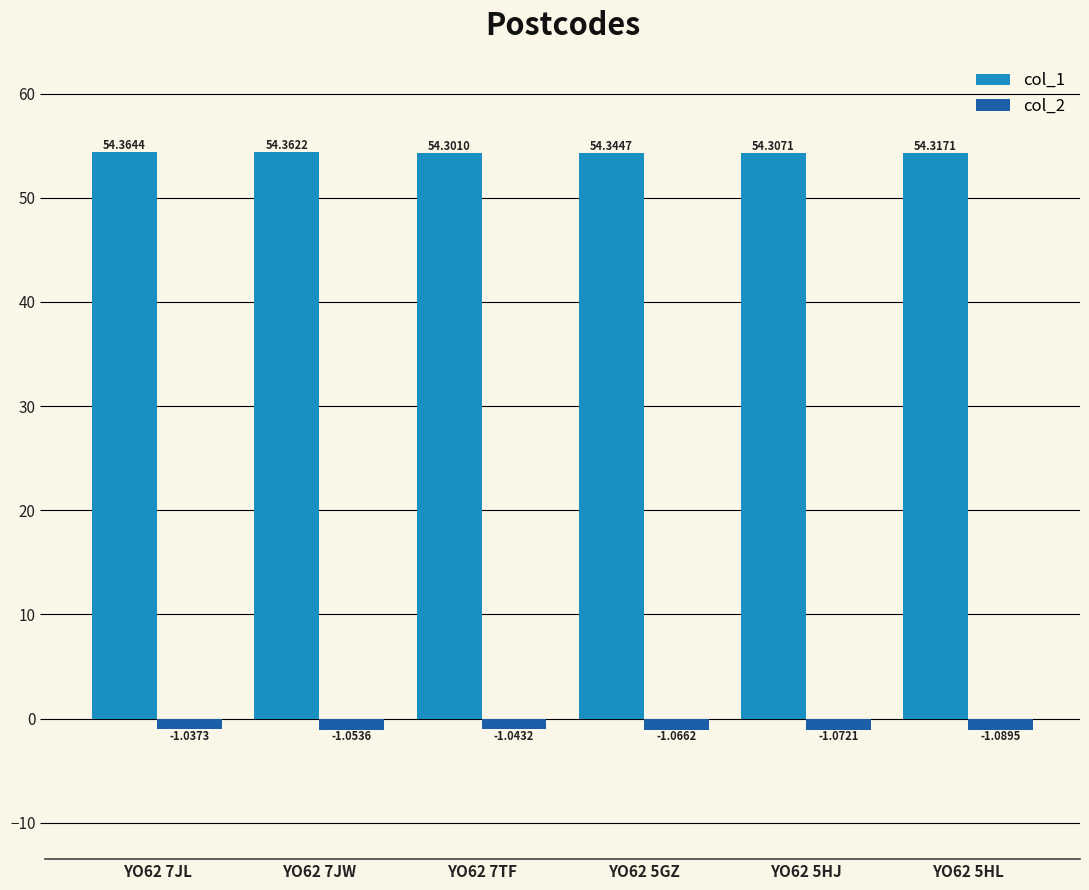

What is the label of the 4th bar from the left?

YO62 5GZ